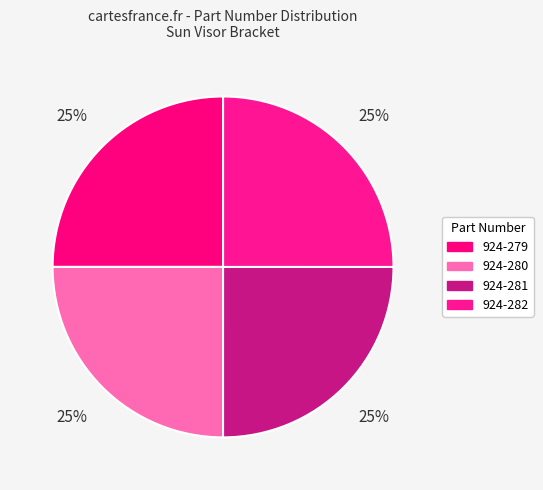

Which slice is the largest?

924-282